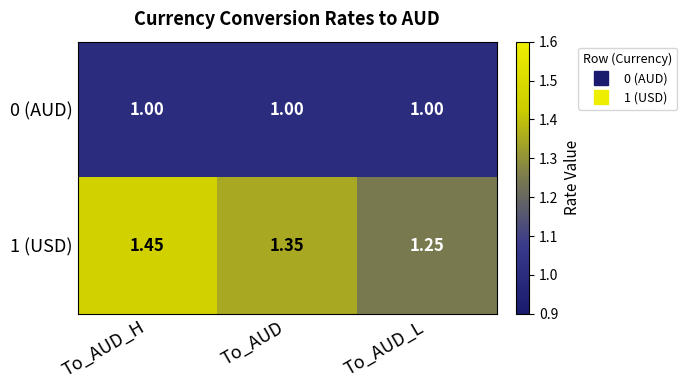

Rank the categories by 1 (USD) value from highest to lowest.

To_AUD_H, To_AUD, To_AUD_L